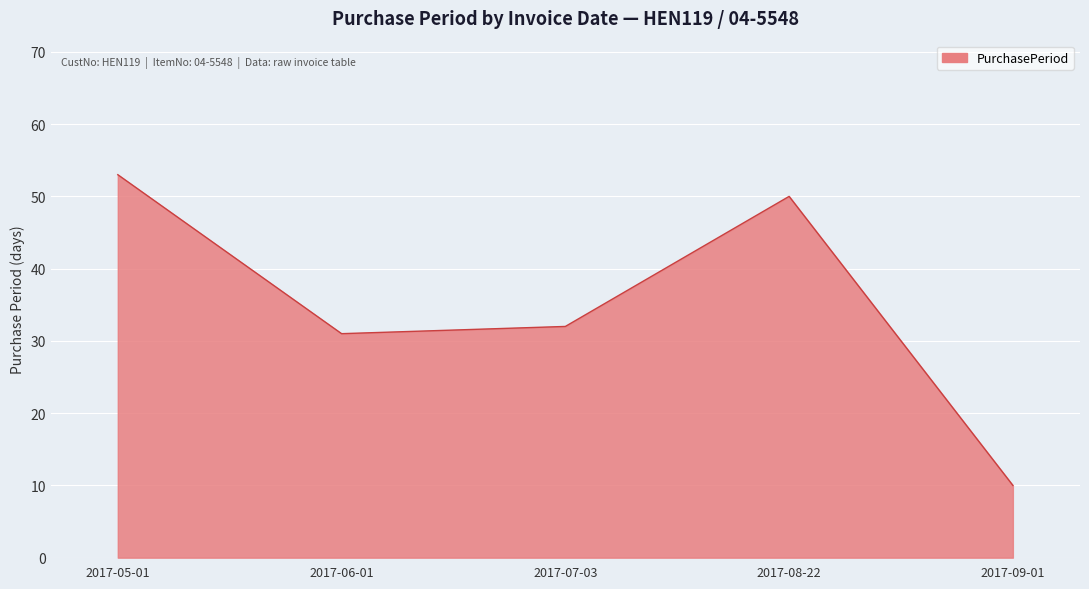

Between 2017-09-01 and 2017-05-01, which is larger?

2017-05-01